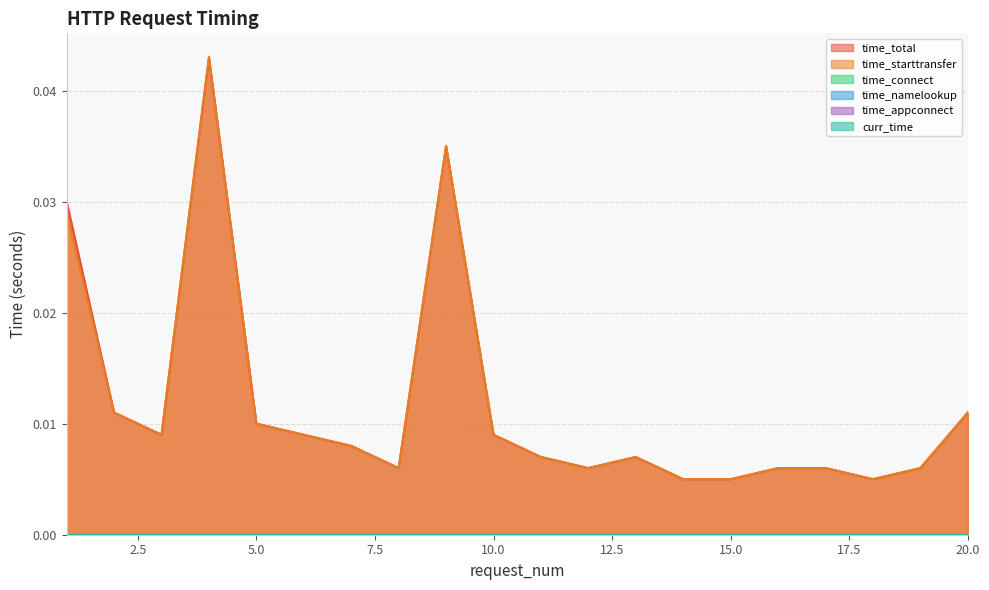

Does the chart display data point markers on the line(s)?

No